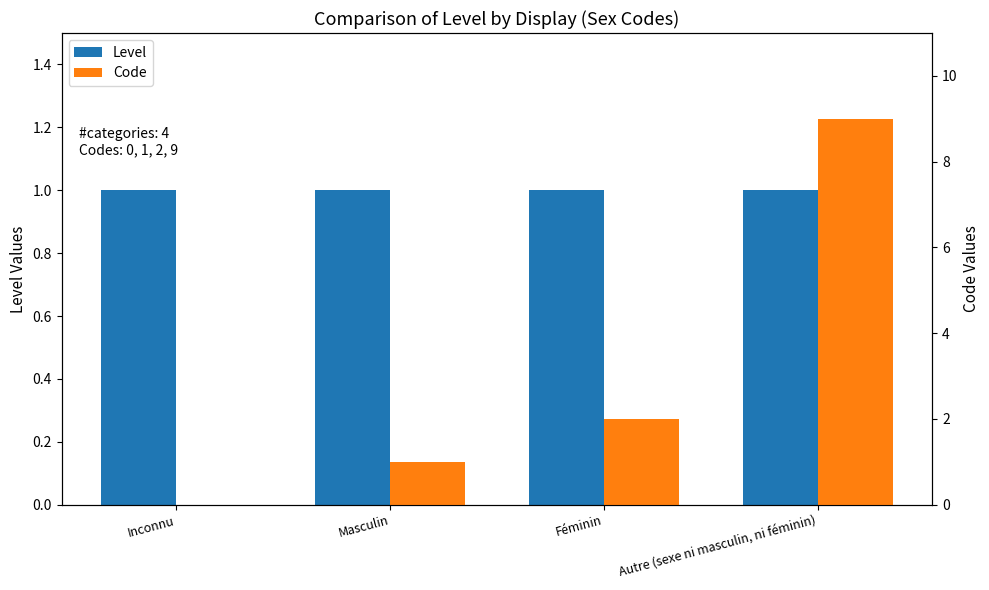

Reading left to right, extract all data points from this chart.

Level: Inconnu=1	Masculin=1	Féminin=1	Autre (sexe ni masculin, ni féminin)=1
Code: Inconnu=0	Masculin=1	Féminin=2	Autre (sexe ni masculin, ni féminin)=9